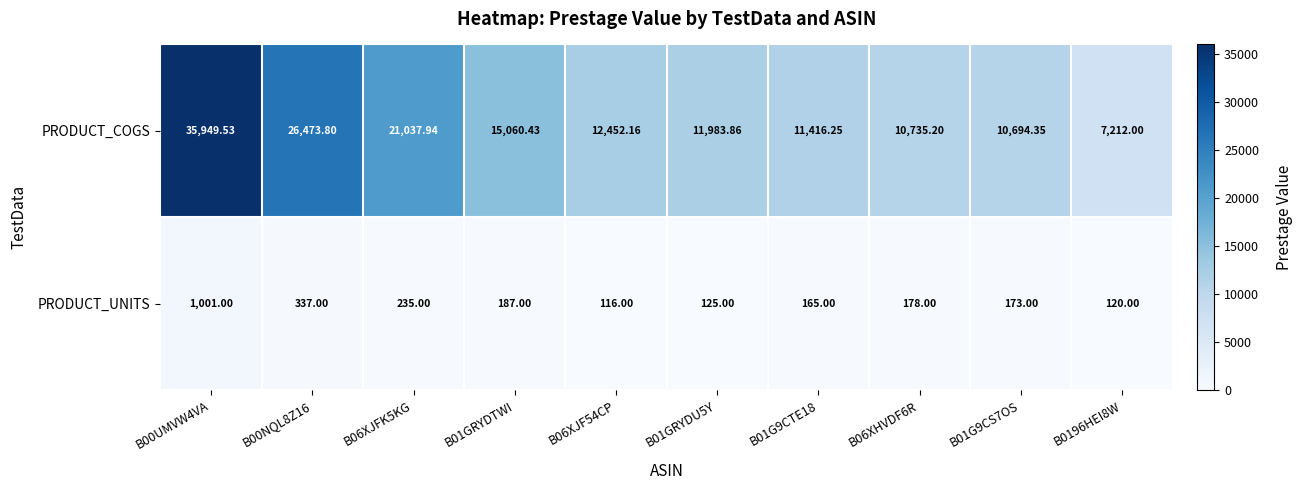

Which series has the largest total across all categories?

PRODUCT_COGS